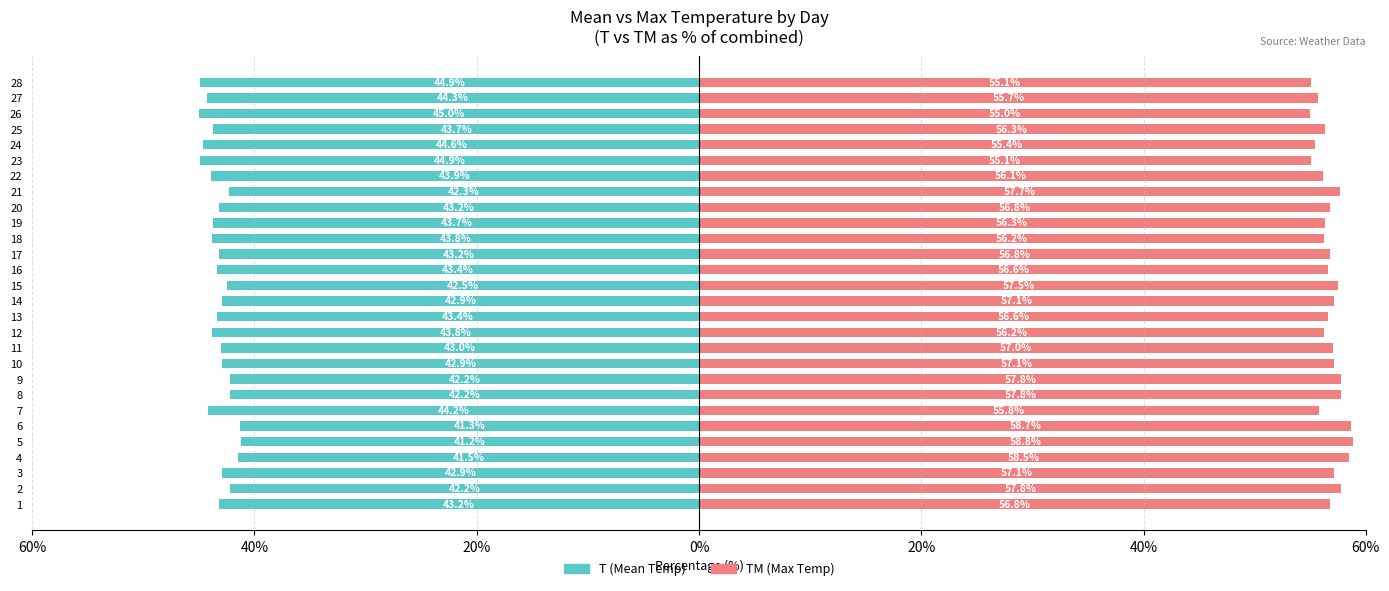

Reading left to right, list all the values displayed in this chart.

T (Mean): -43.2	-42.2	-42.9	-41.5	-41.2	-41.3	-44.2	-42.2	-42.2	-42.9	-43.0	-43.8	-43.4	-42.9	-42.5	-43.4	-43.2	-43.8	-43.7	-43.2	-42.3	-43.9	-44.9	-44.6	-43.7	-45.0	-44.3	-44.9
TM (Max): 56.8	57.8	57.1	58.5	58.8	58.7	55.8	57.8	57.8	57.1	57.0	56.2	56.6	57.1	57.5	56.6	56.8	56.2	56.3	56.8	57.7	56.1	55.1	55.4	56.3	55.0	55.7	55.1